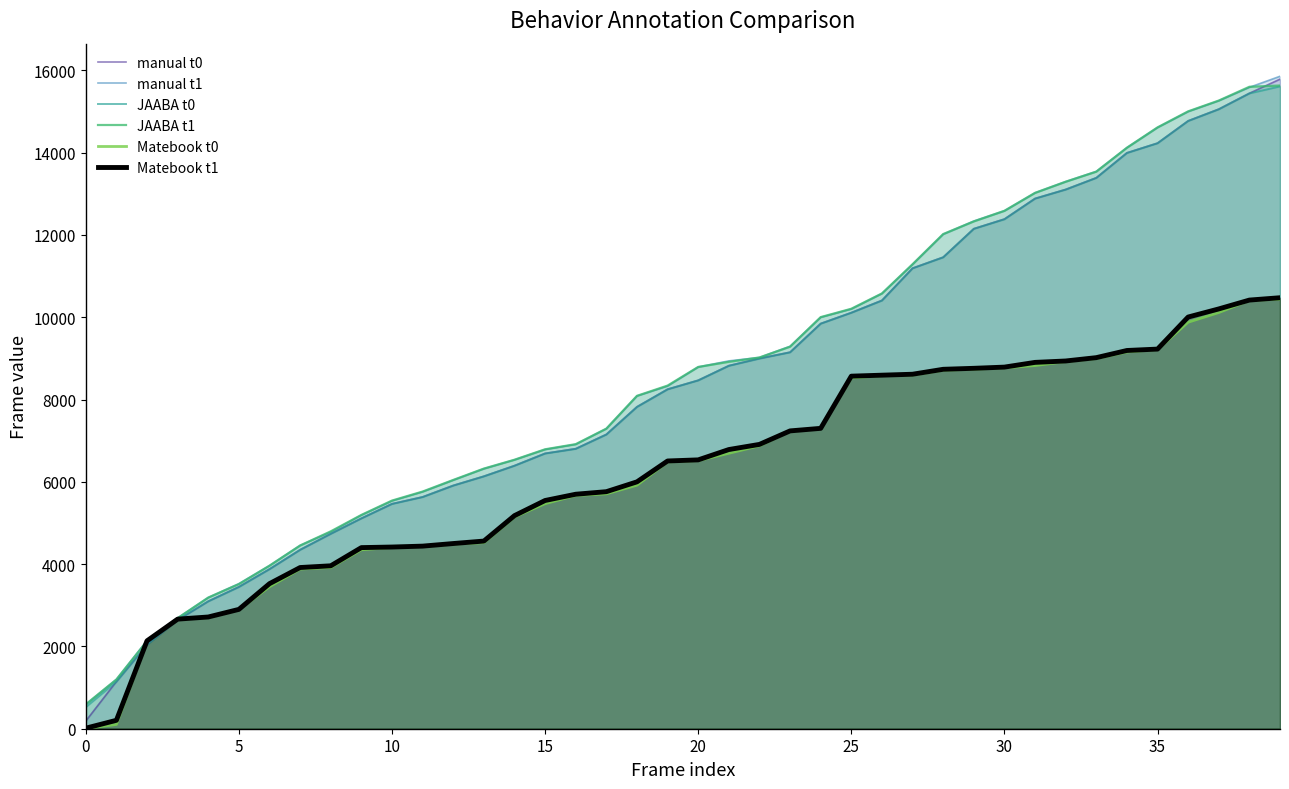

The JAABA t1 series shows 2927 at 10. True or false?

False